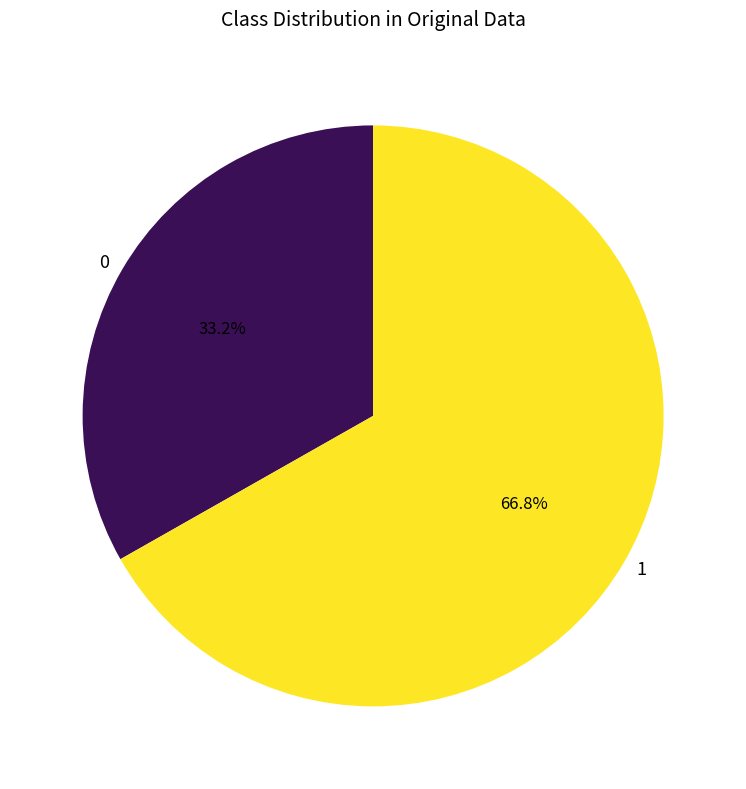

What is the ratio of the value at 0 to the value at 1?

0.5